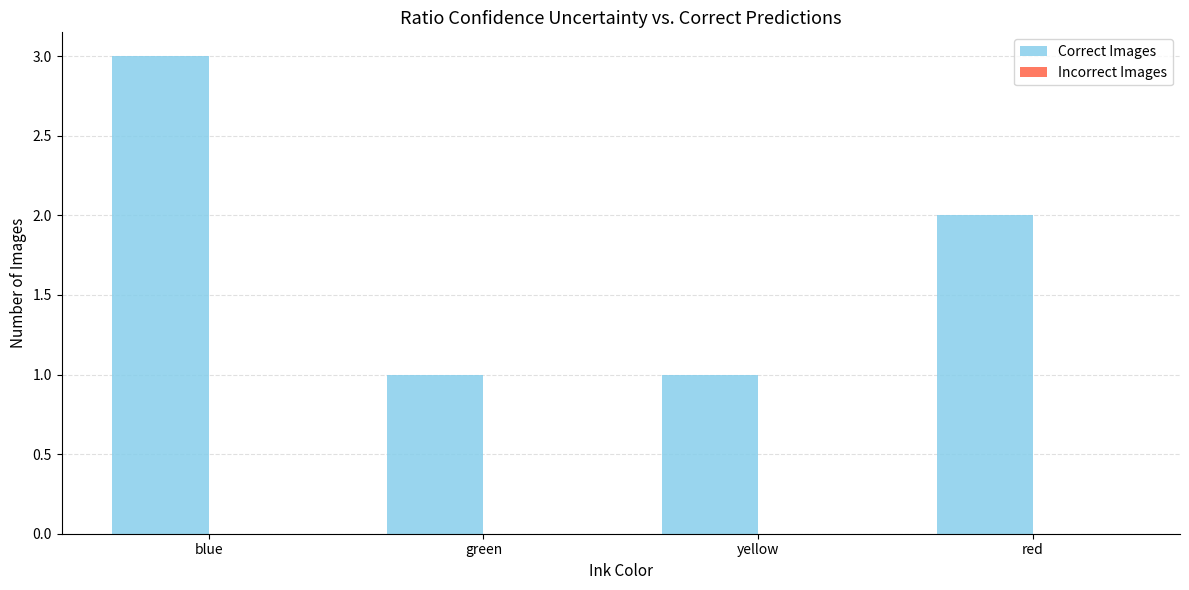

At which category does the chart reach its peak across all series?

blue